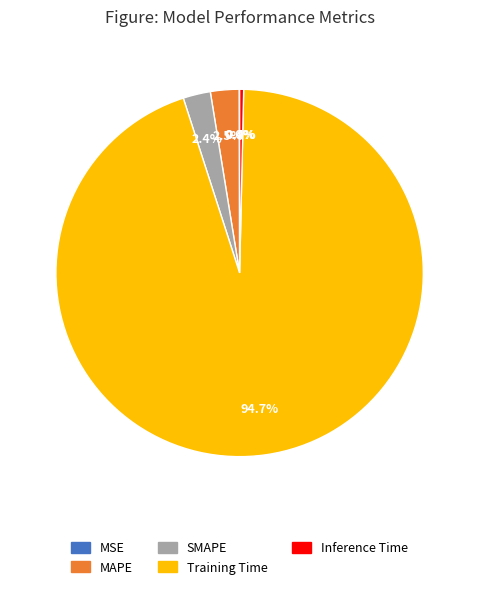

Combined, do Training Time and MAPE account for over 50%?

Yes